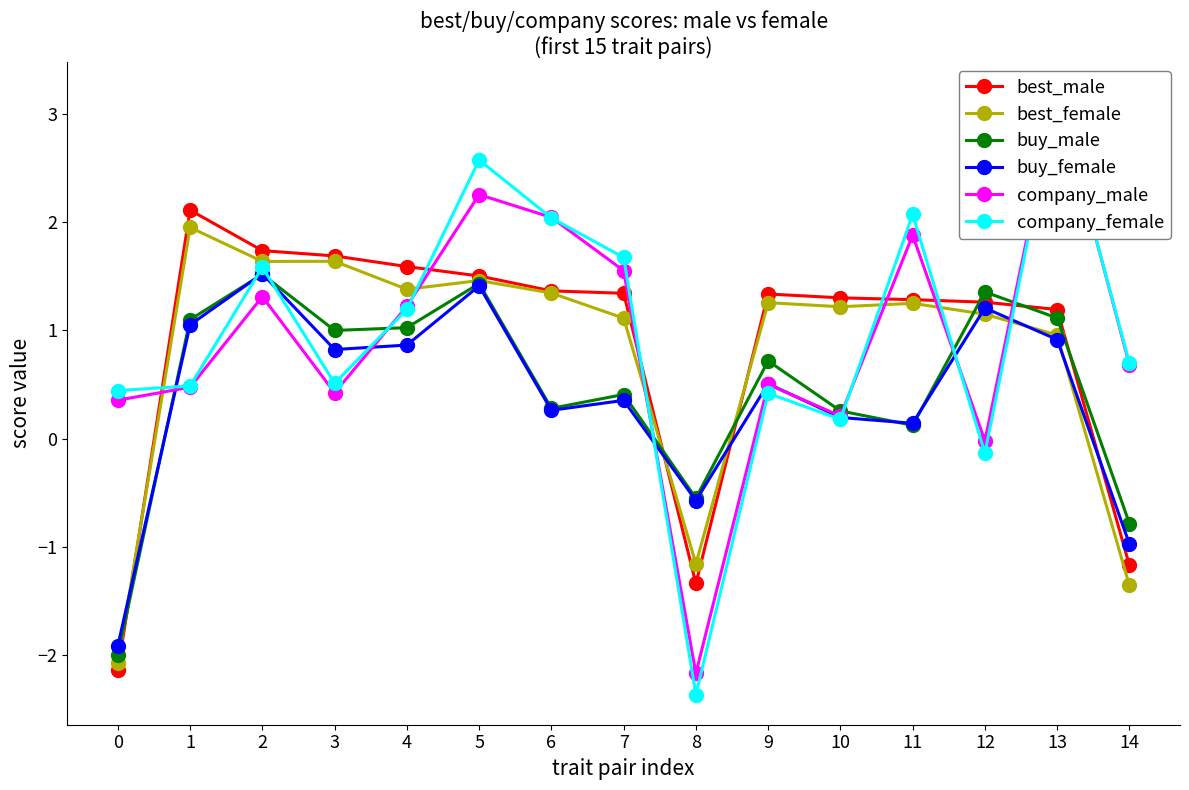

Rank the series at 11 from highest to lowest value.

company_female, company_male, best_male, best_female, buy_female, buy_male